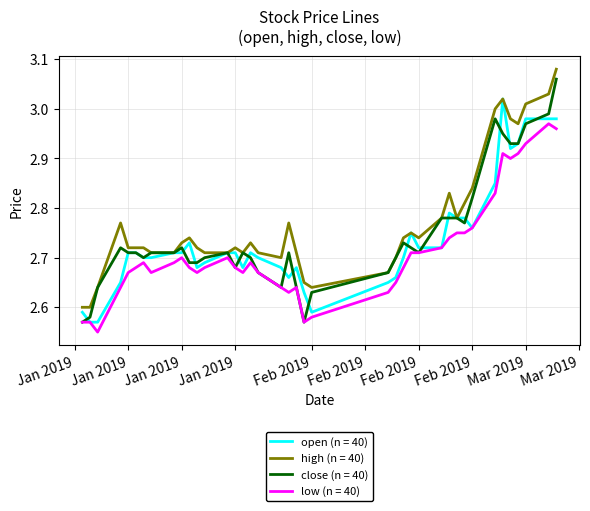

Which series has the largest range (max minus min)?

close (n = 40)